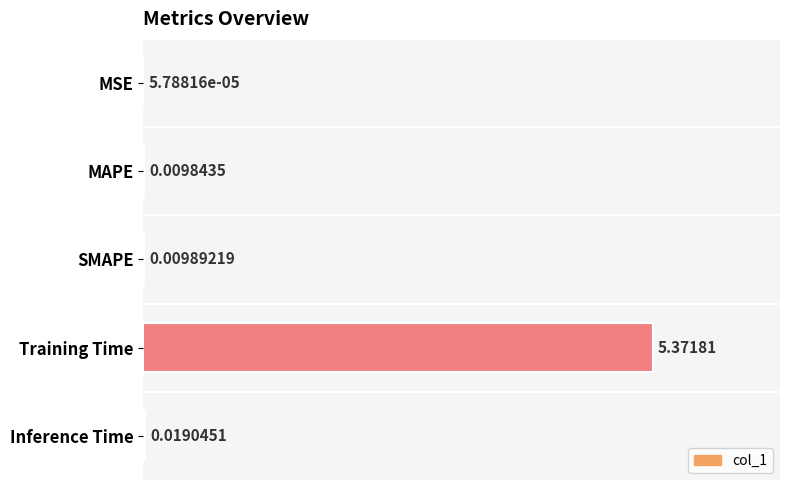

Between Inference Time and SMAPE, which is larger?

Inference Time